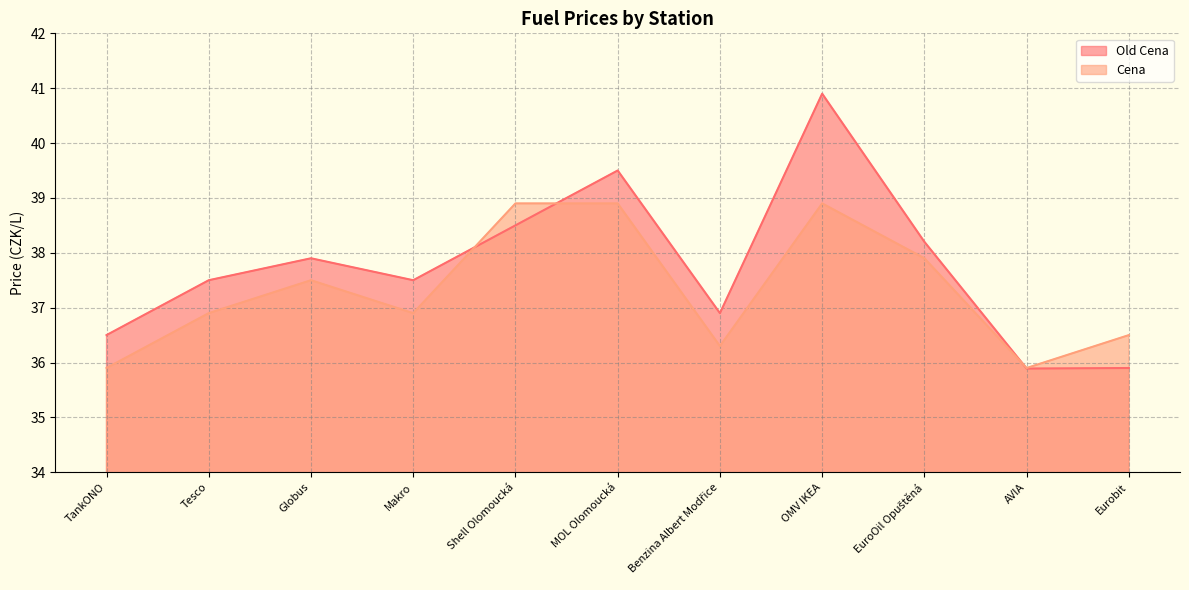

What position from the left is OMV IKEA?

8